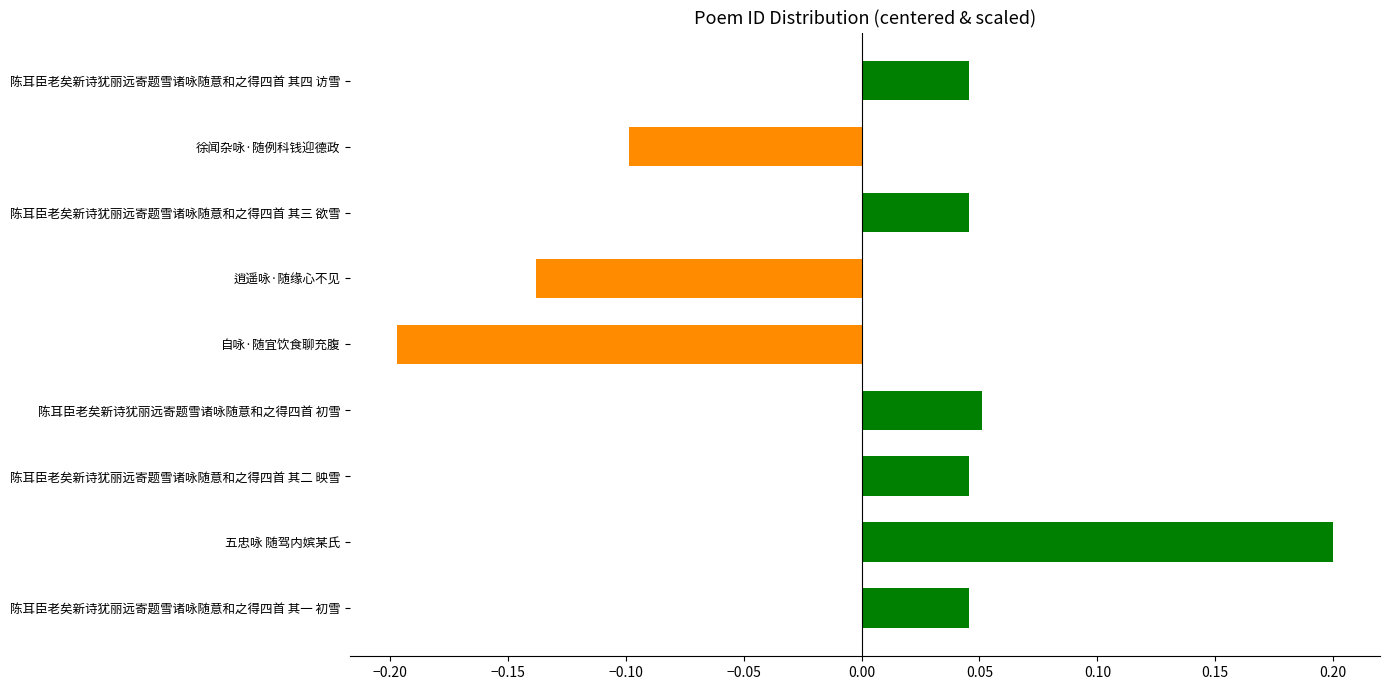

What is the difference between the maximum and minimum values?

0.4